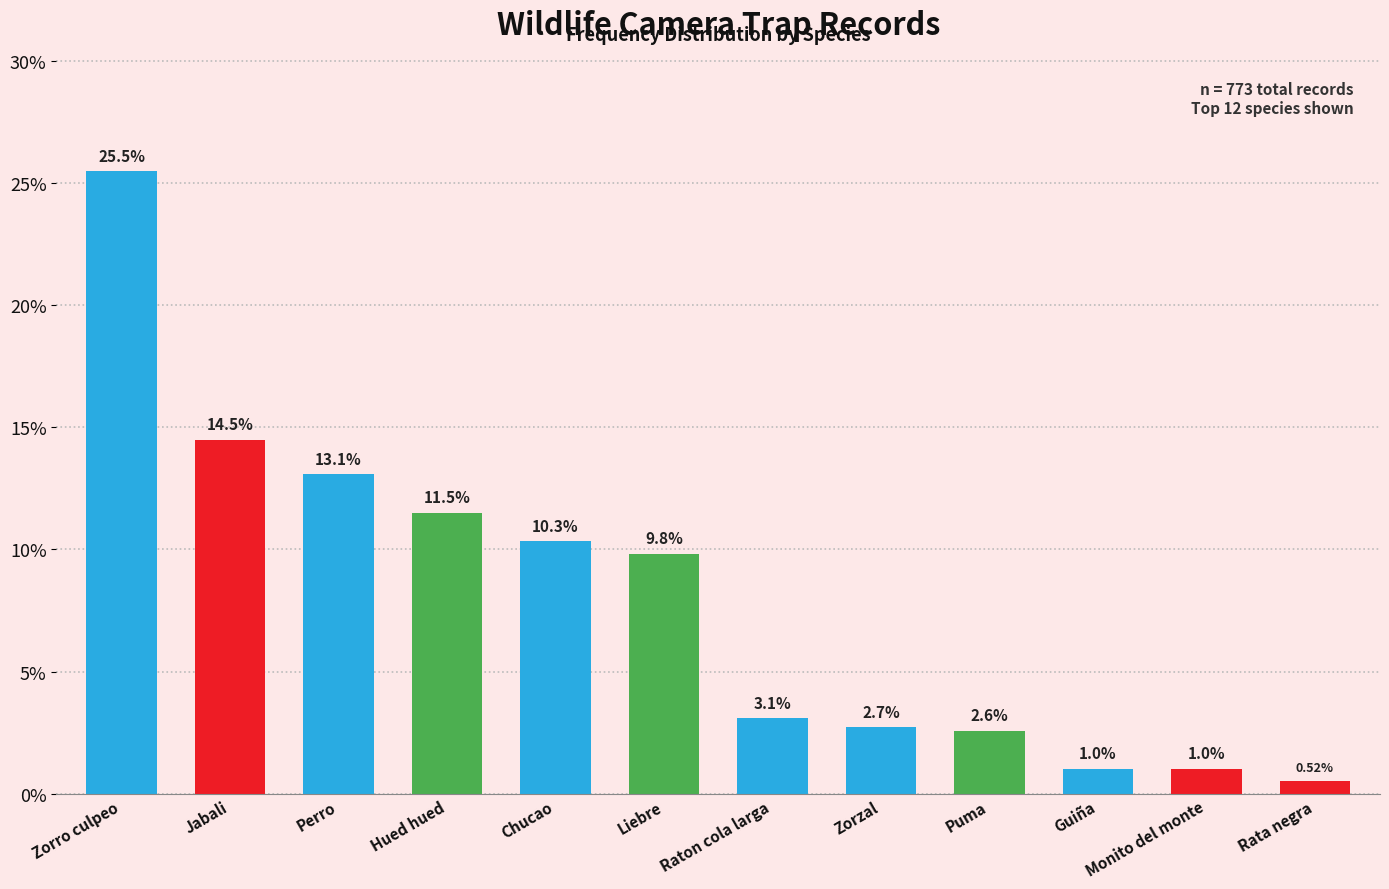

True or false: the data shows 9.8 at Liebre.

True